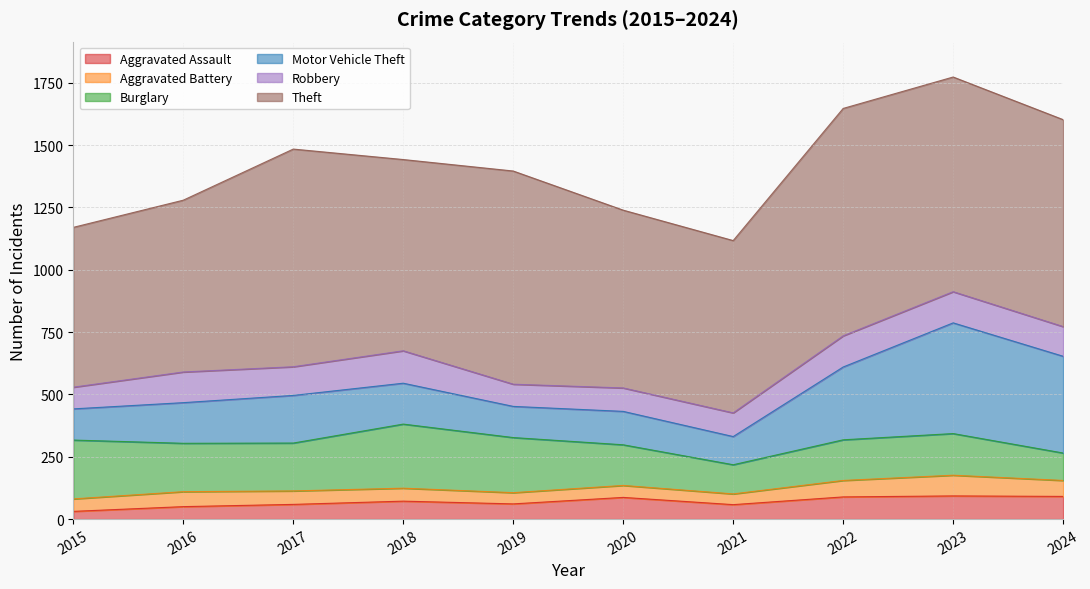

True or false: Robbery and Aggravated Battery cross at least once.

False